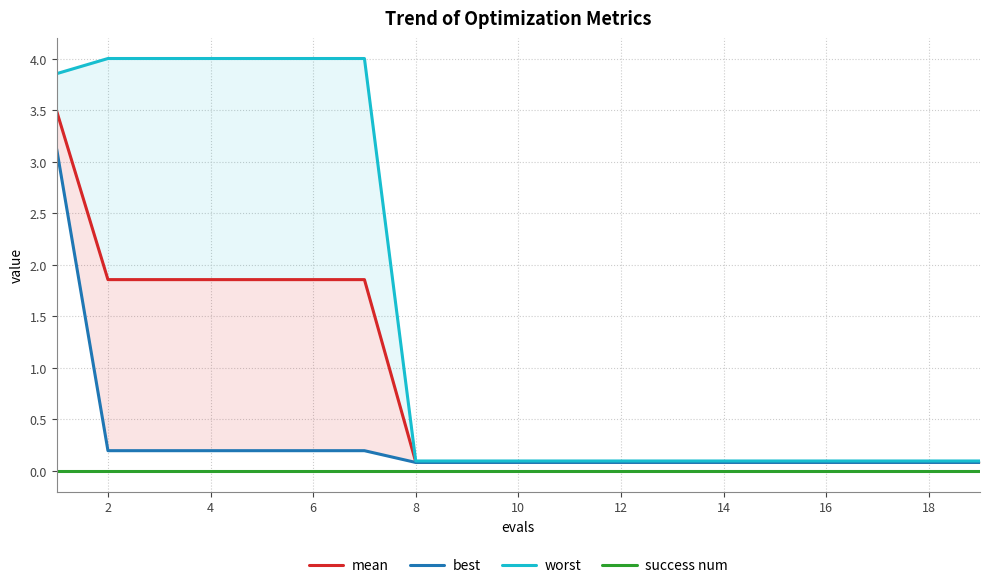

How many distinct data groups are displayed?

4